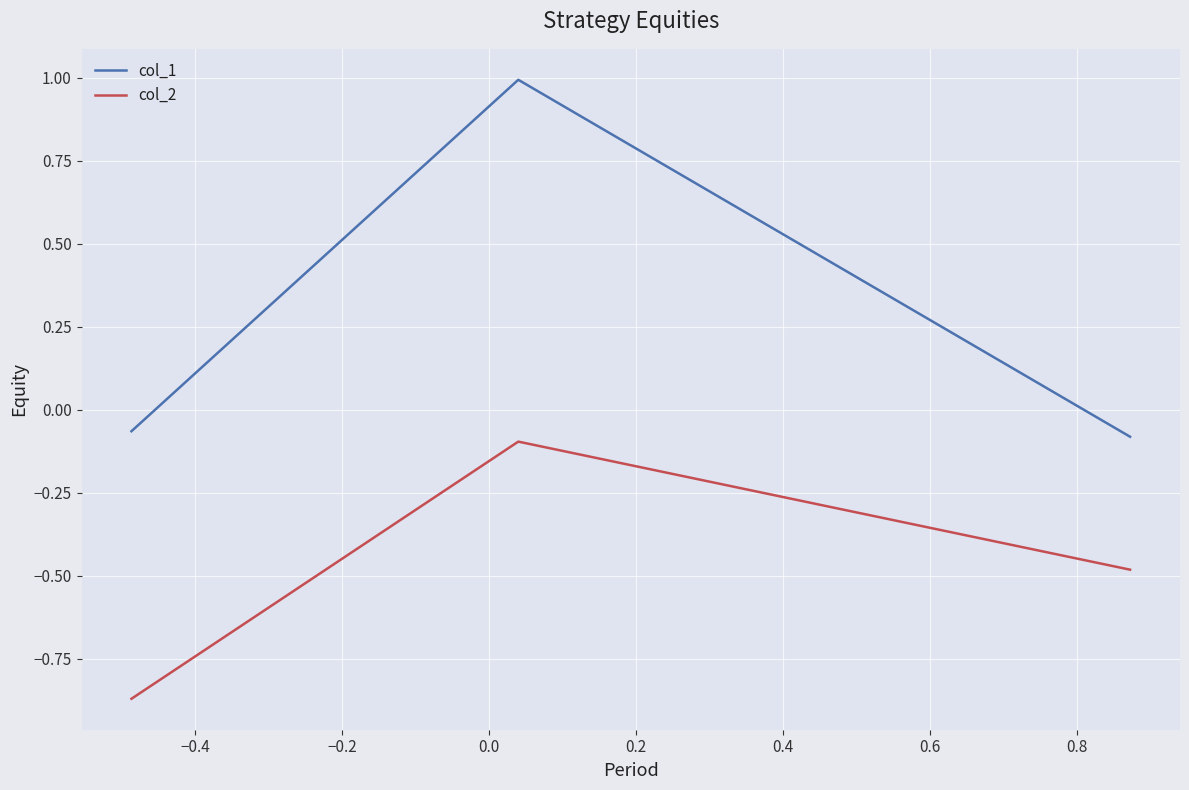

What is the sum of all col_1 values?

0.8